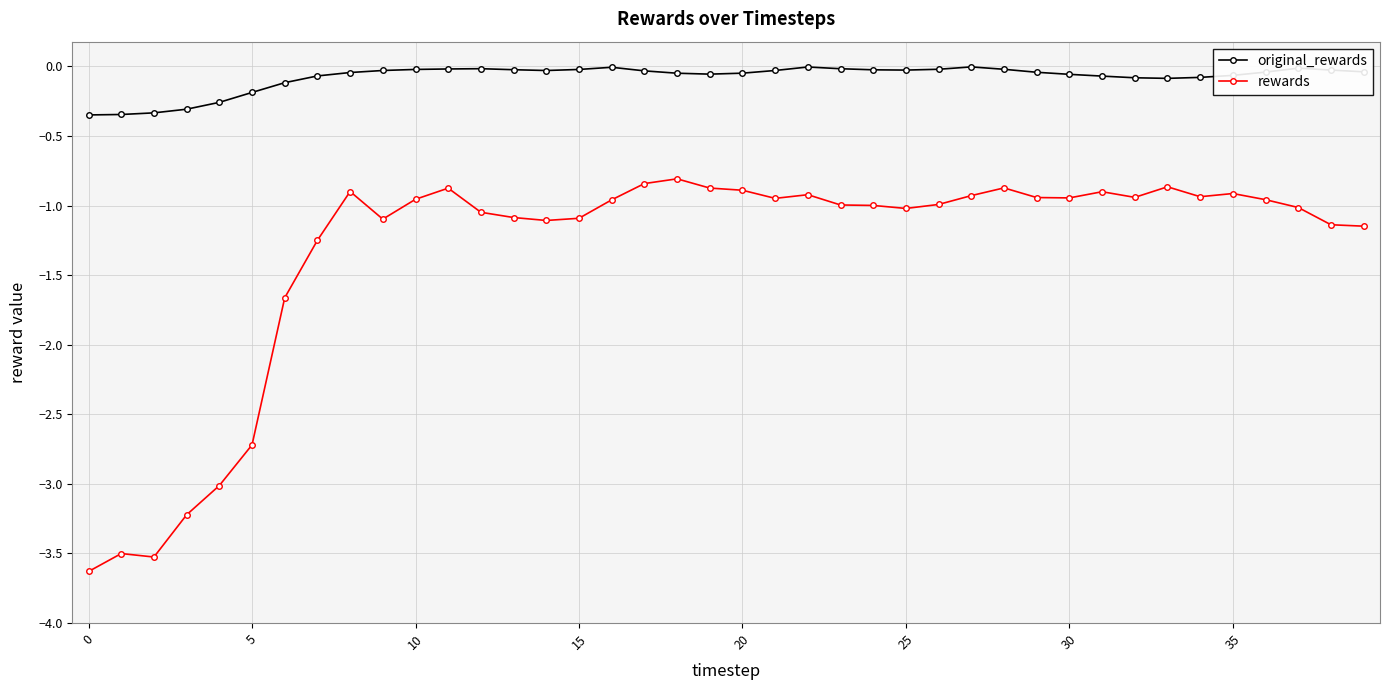

How many lines are shown in the chart?

2